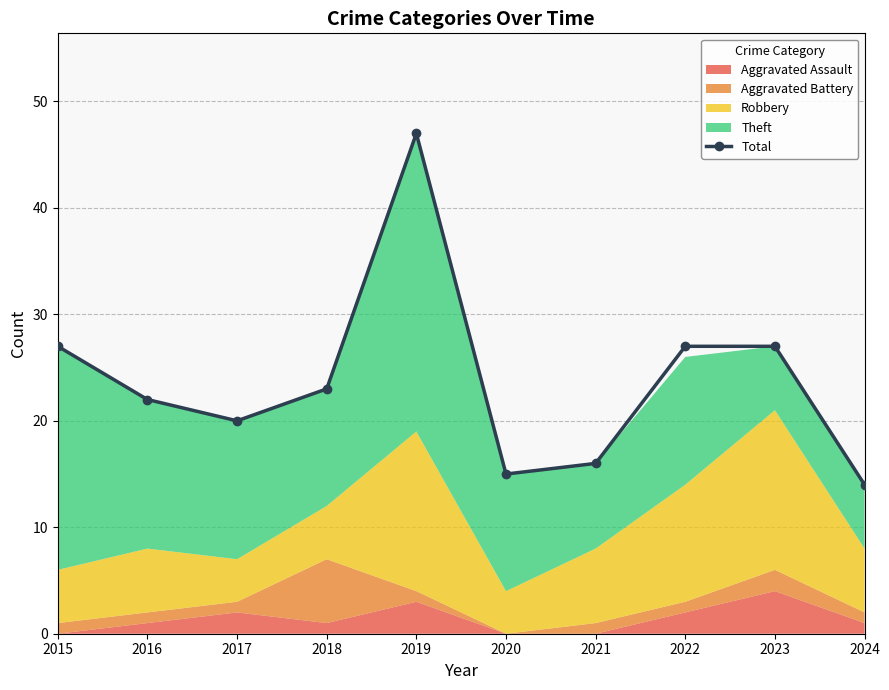

True or false: the data has more than 1 interior local peaks.

False